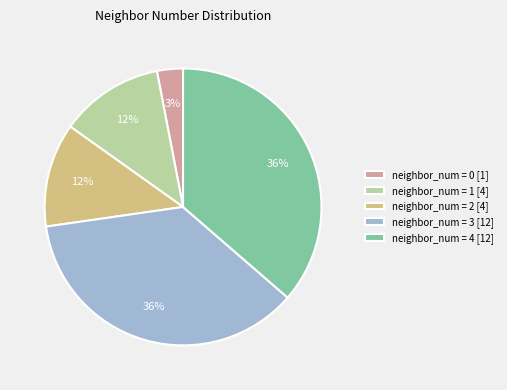

How many slices are in this pie chart?

5